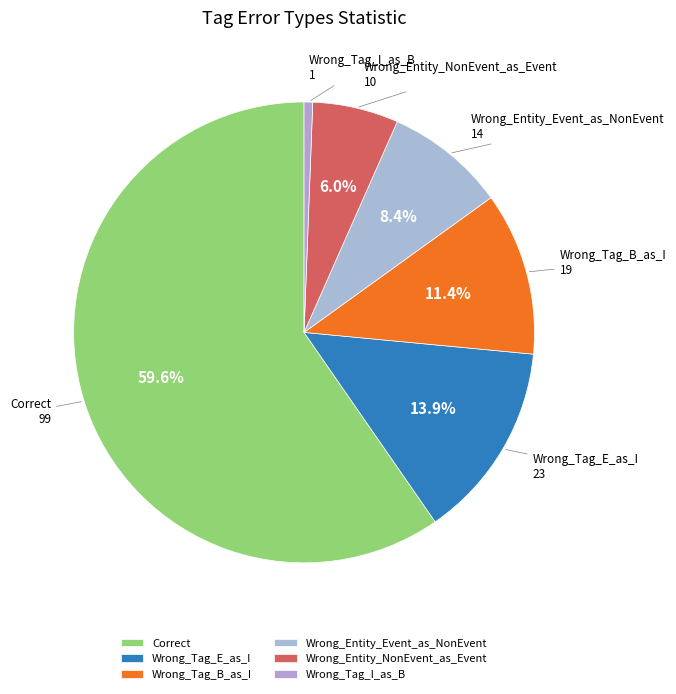

Which slice is the smallest?

Wrong_Tag_I_as_B